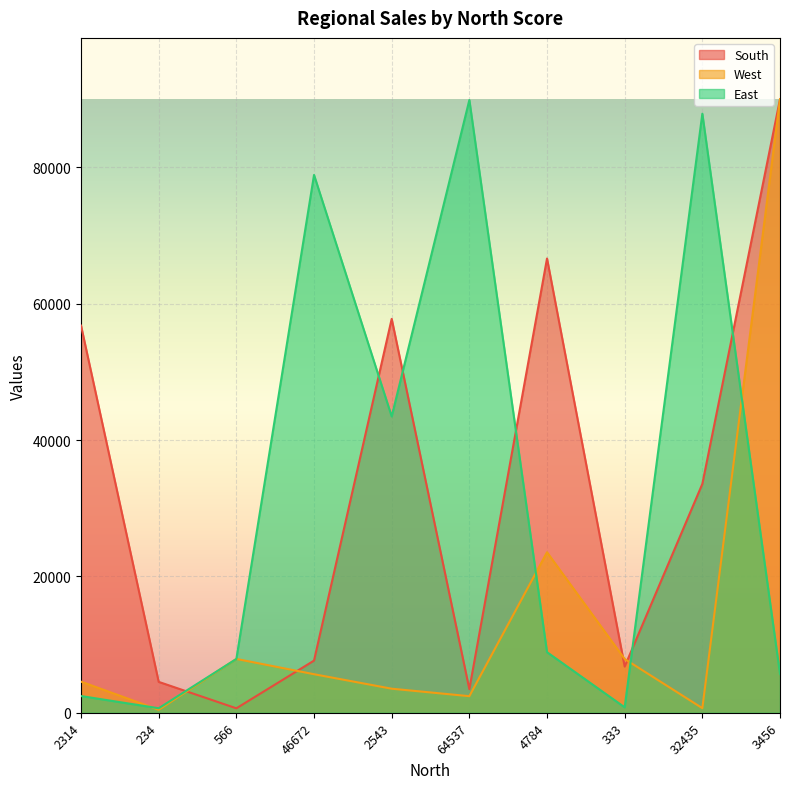

At which label does East first exceed 8889?

46672